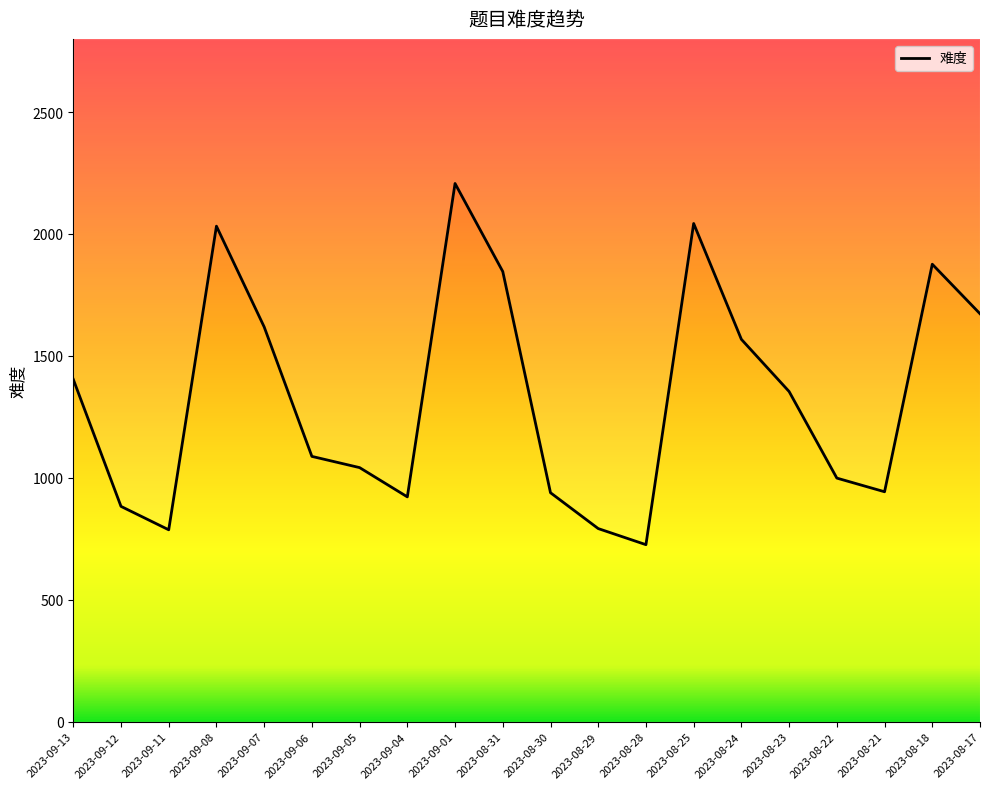

Rank the categories by value from lowest to highest.

2023-08-28, 2023-09-11, 2023-08-29, 2023-09-12, 2023-09-04, 2023-08-30, 2023-08-21, 2023-08-22, 2023-09-05, 2023-09-06, 2023-08-23, 2023-09-13, 2023-08-24, 2023-09-07, 2023-08-17, 2023-08-31, 2023-08-18, 2023-09-08, 2023-08-25, 2023-09-01